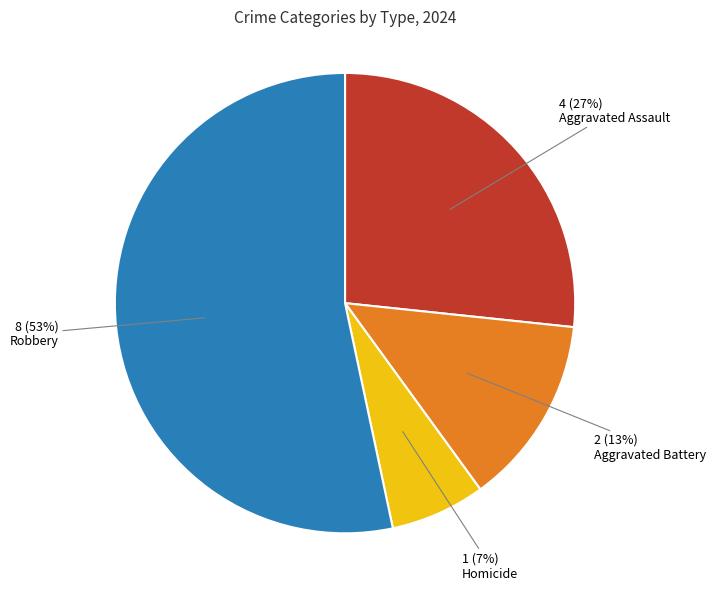

To the nearest percent, what is the average slice percentage?

25%